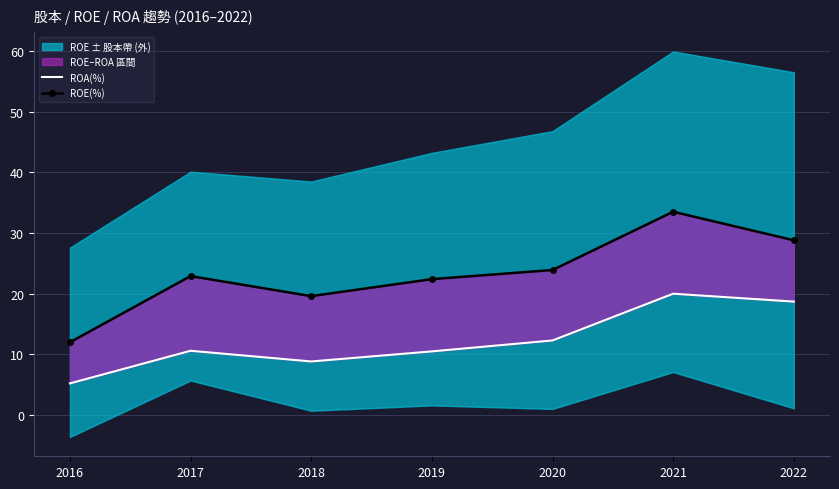

Which has a higher value, 2021 or 2019?

2021